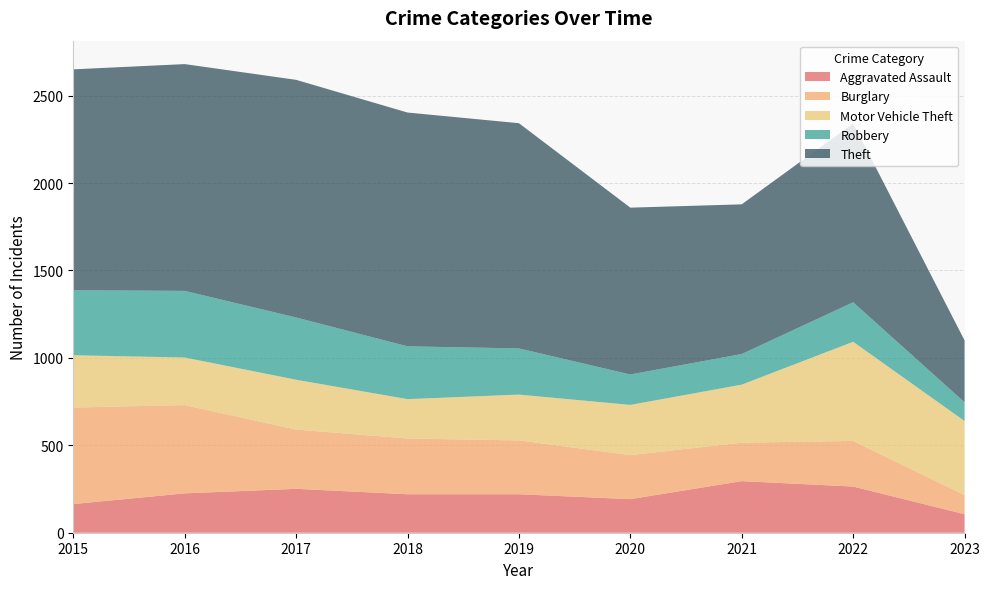

Reading left to right, transcribe all the data shown in this chart.

Aggravated Assault: 2015=164	2016=225	2017=251	2018=220	2019=220	2020=192	2021=295	2022=264	2023=106
Burglary: 2015=552	2016=505	2017=339	2018=319	2019=308	2020=252	2021=220	2022=261	2023=109
Motor Vehicle Theft: 2015=299	2016=272	2017=285	2018=225	2019=262	2020=287	2021=332	2022=567	2023=424
Robbery: 2015=372	2016=381	2017=356	2018=302	2019=264	2020=174	2021=175	2022=226	2023=107
Theft: 2015=1263	2016=1297	2017=1359	2018=1337	2019=1288	2020=954	2021=856	2022=1023	2023=354